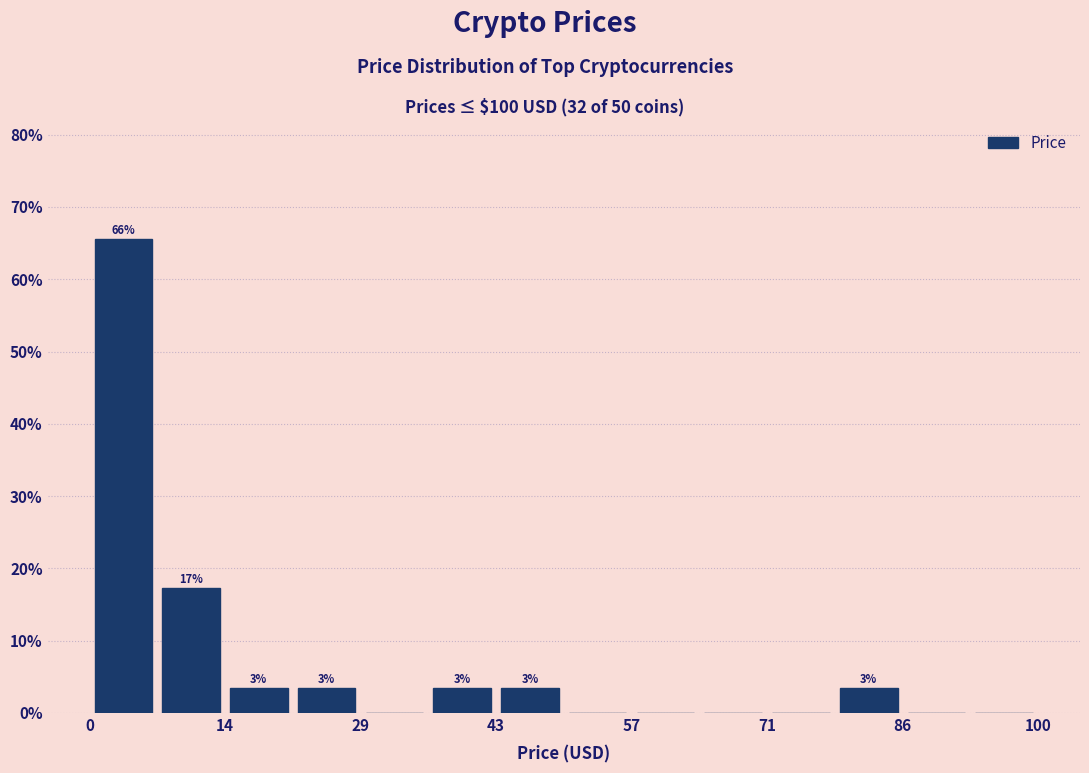

Read against the x-axis, roughly where is the centre of the tallest bar?

4